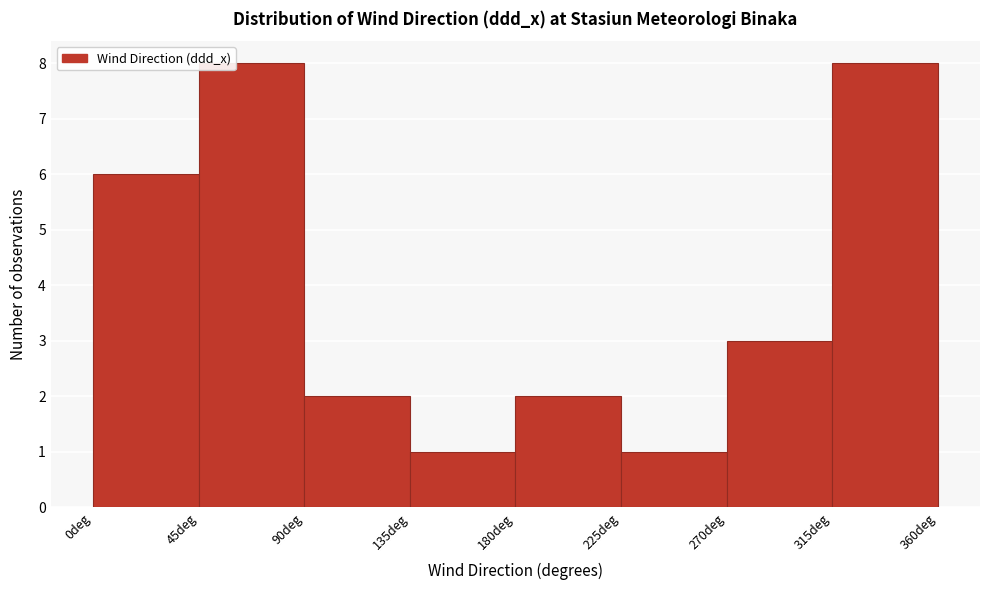

Reading left to right, transcribe this chart: for each bar, give the range it covers on the x-axis and its height. The values are not printed on the chart, so give them approximately, as read against the axis.

0 to 45: 6
45 to 90: 8
90 to 135: 2
135 to 180: 1
180 to 225: 2
225 to 270: 1
270 to 315: 3
315 to 360: 8